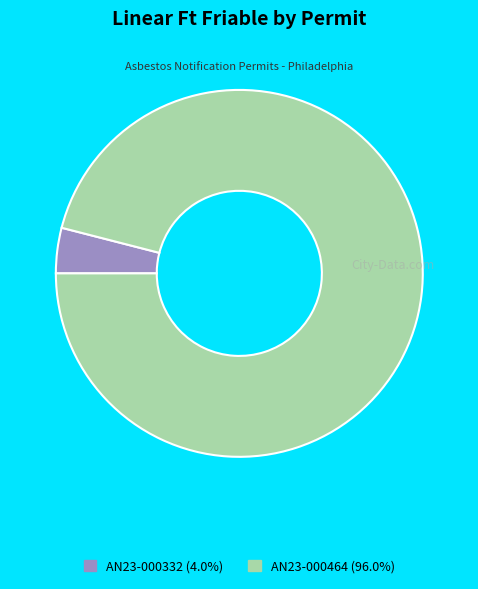

Do AN23-000464 (96.0%) and AN23-000332 (4.0%) together represent more than half of the pie?

Yes